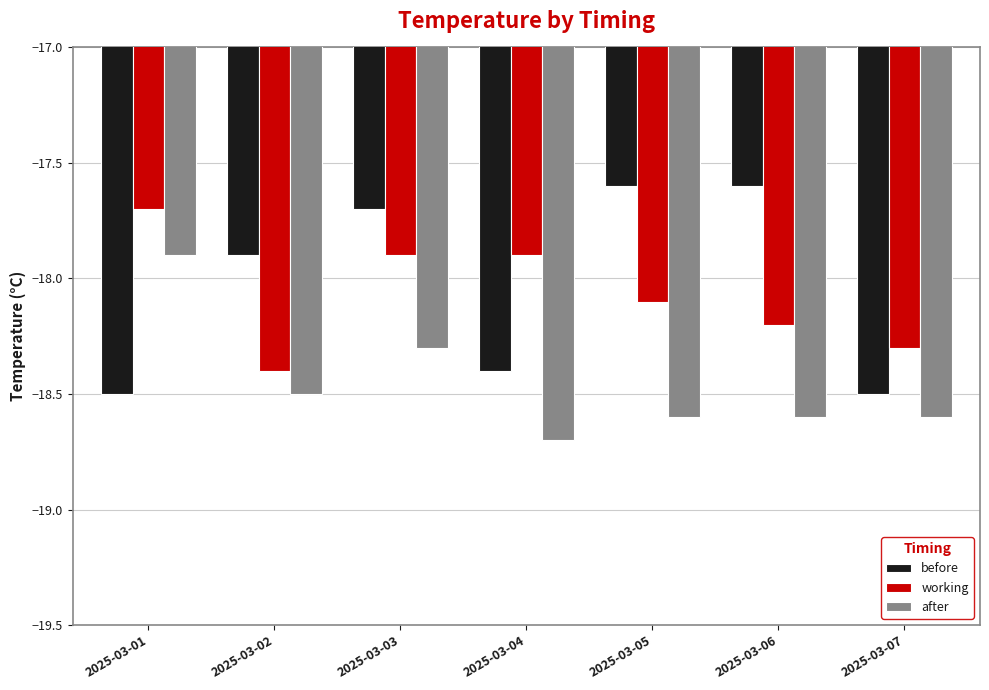

What is the maximum value shown in the chart?

-17.6